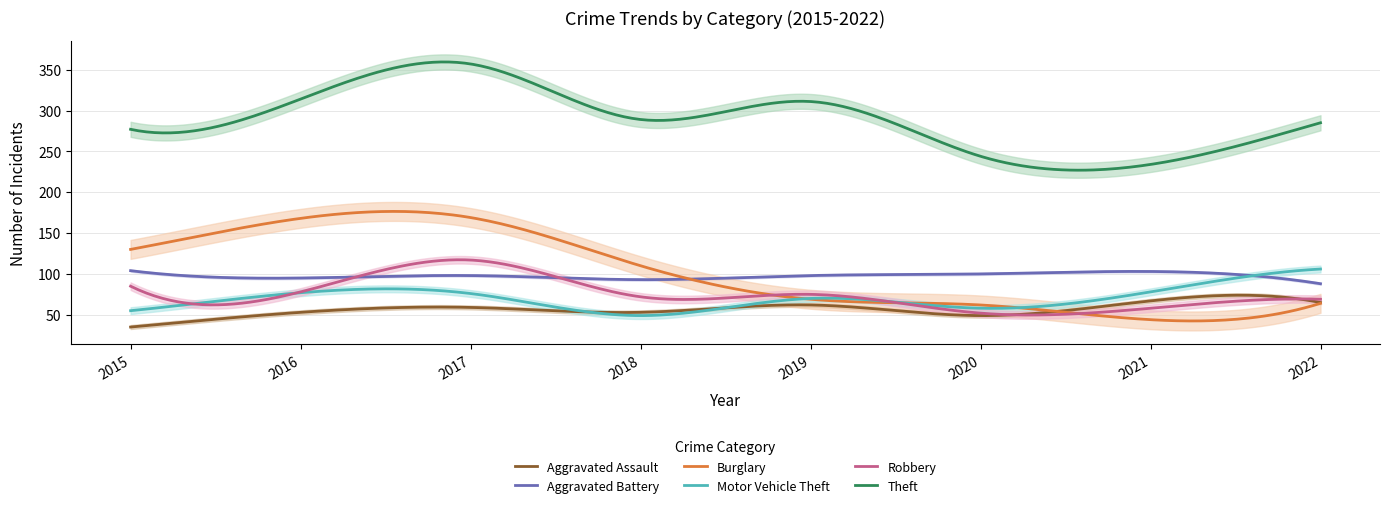

Which series changed the most between 2016 and 2019?

Burglary